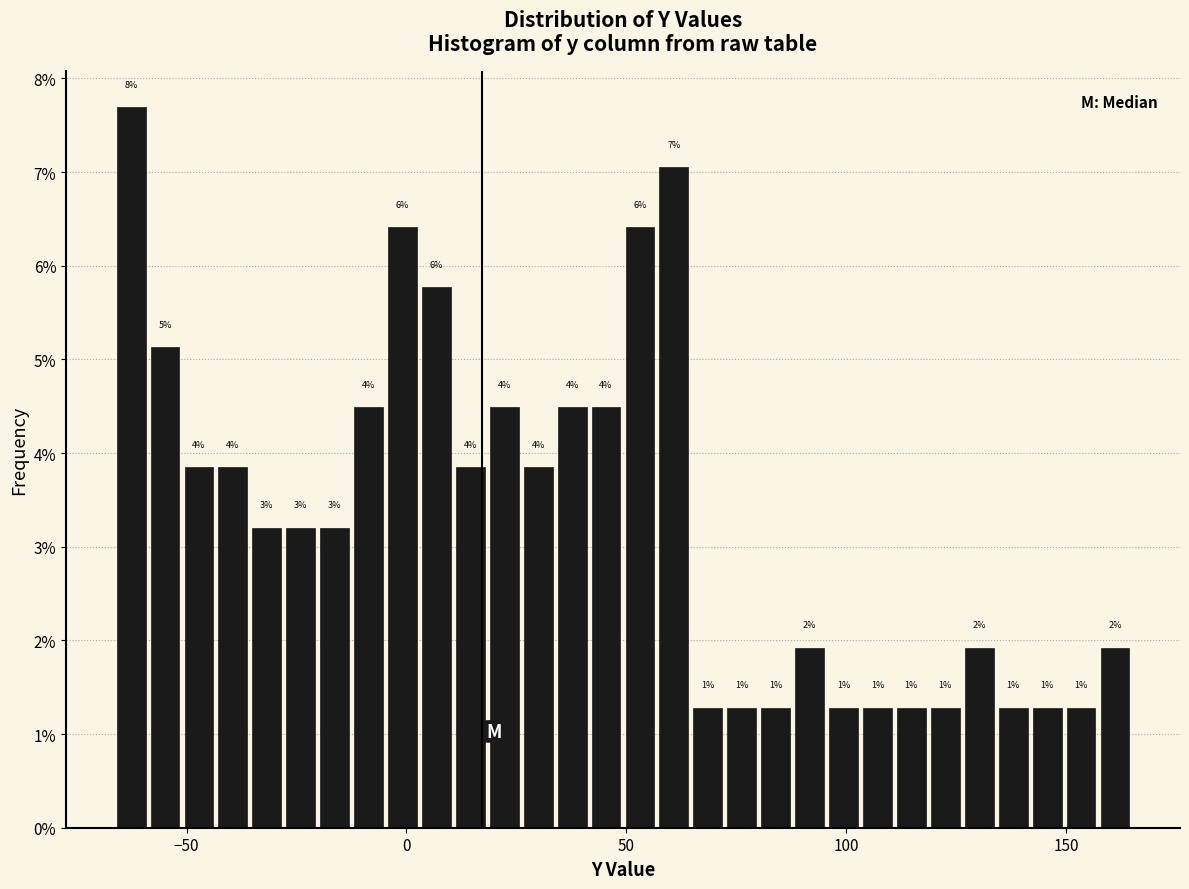

Read against the x-axis, roughly where is the centre of the tallest bar?

-65